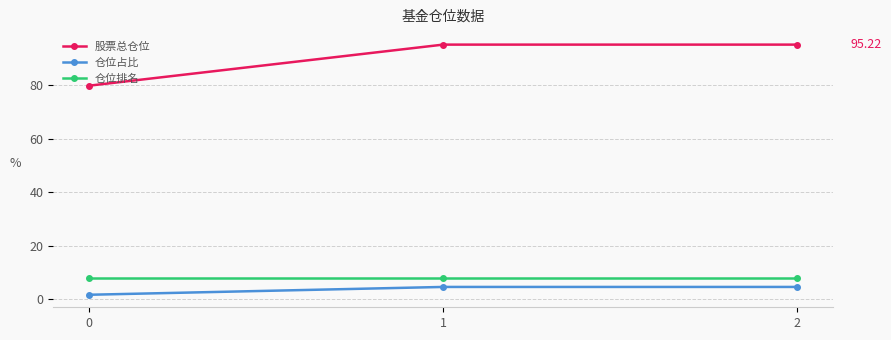

Is this an area chart (filled region under the line)?

No